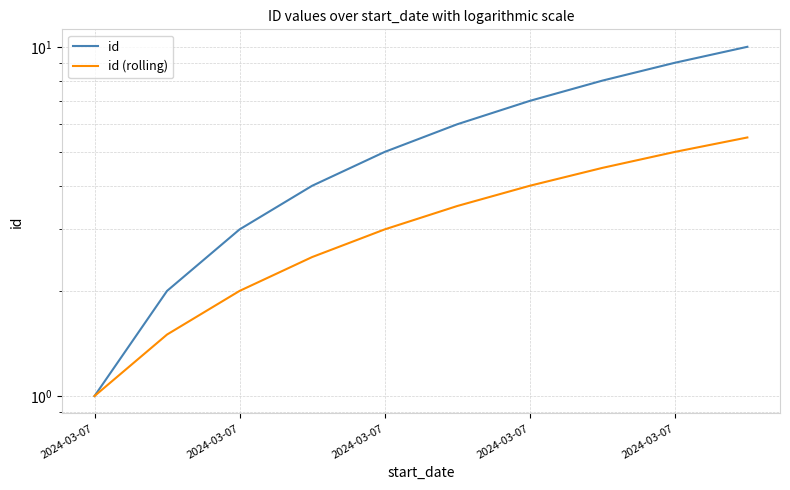

Which label corresponds to the smallest value in the chart?

2024-03-07